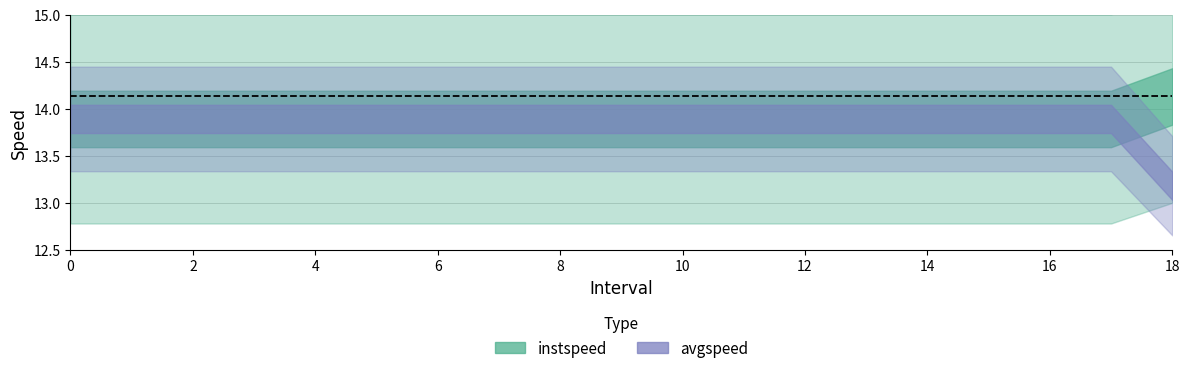

The instspeed series shows 7.7 at 16. True or false?

False